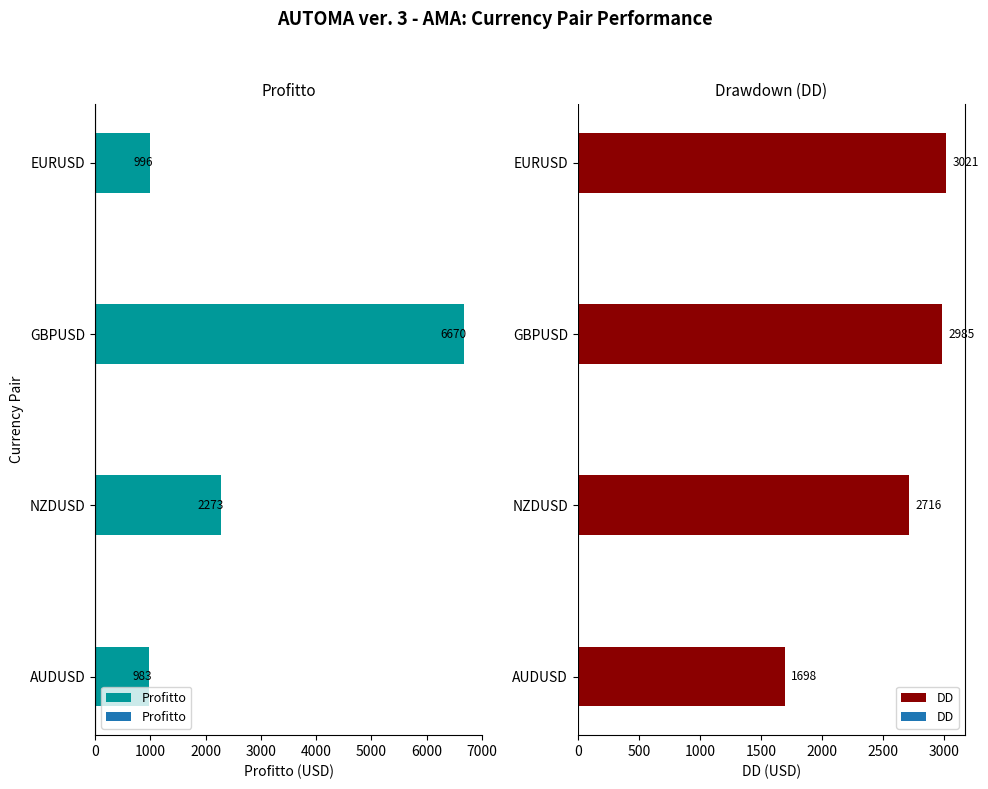

What are all the series names shown in the legend?

Profitto, DD